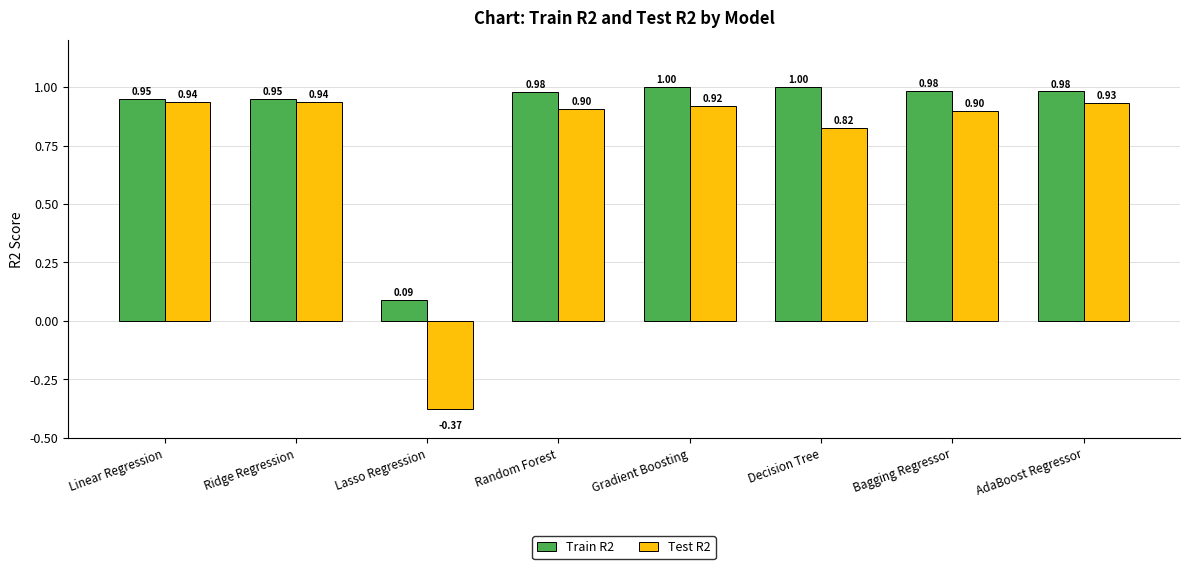

Which label corresponds to the smallest value in the chart?

Lasso Regression